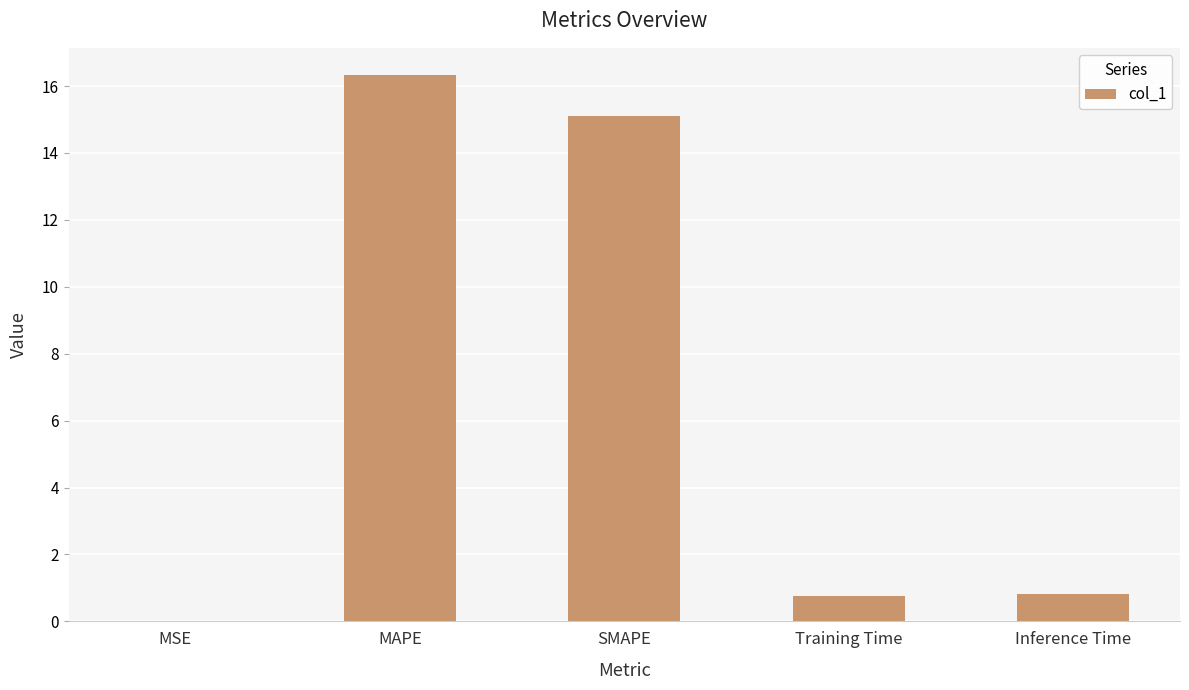

Which category has the highest value across all series?

MAPE